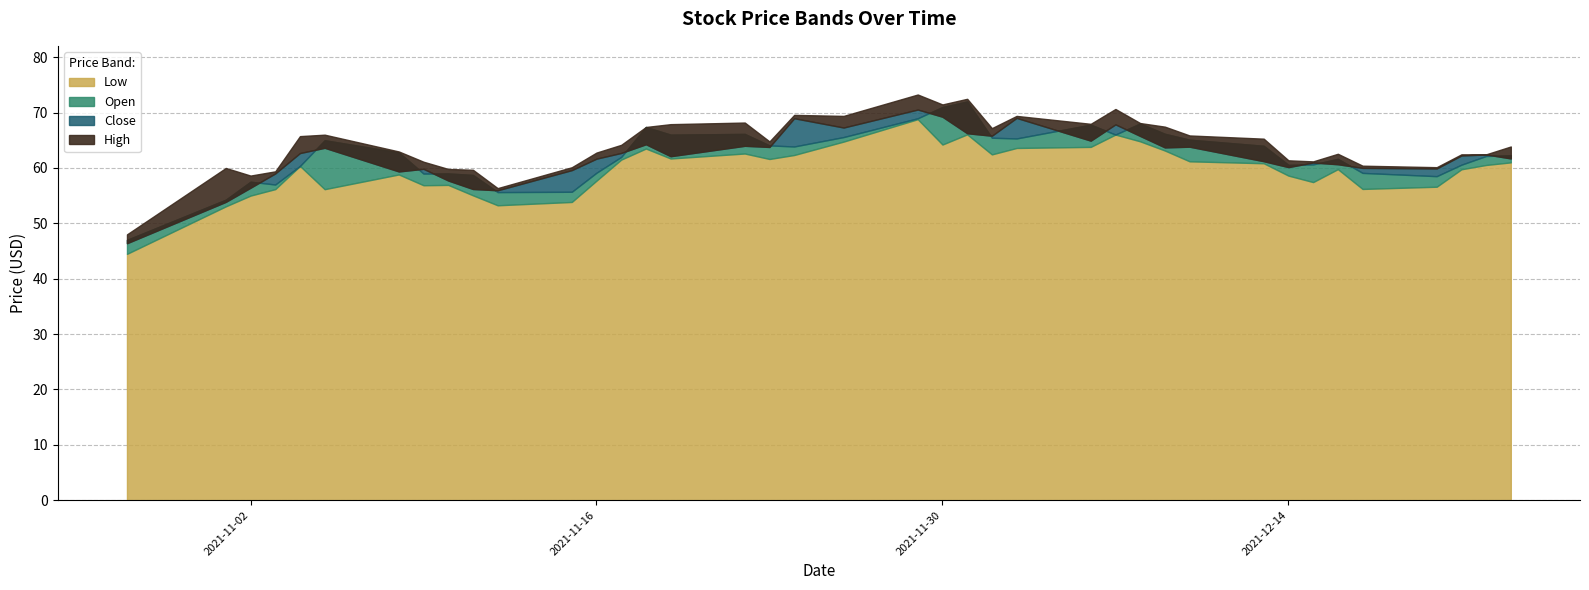

What position from the right is 2021-11-22?

23